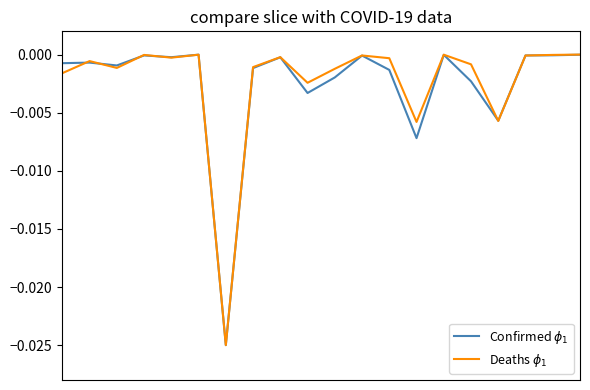

What are all the series names shown in the legend?

Confirmed $\phi_1$, Deaths $\phi_1$